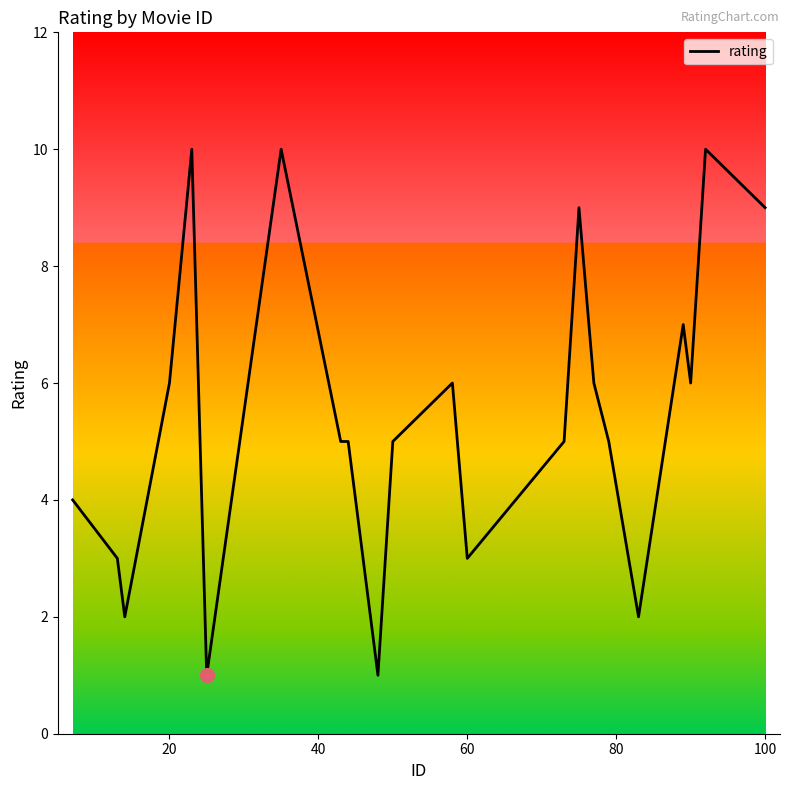

What is the maximum value shown in the chart?

10